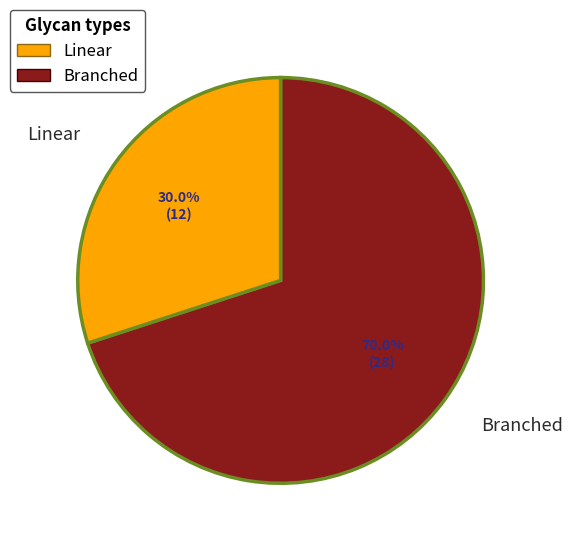

Is there a majority slice in this chart?

Yes